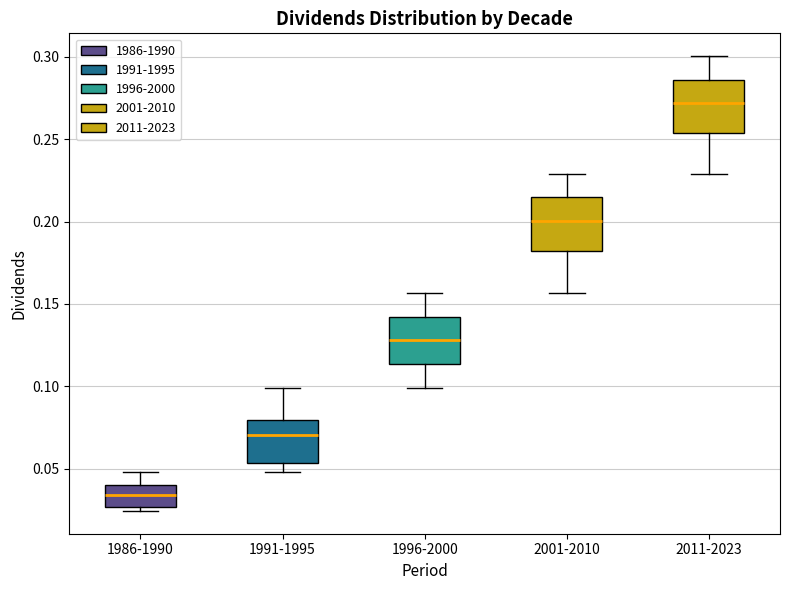

Reading left to right, transcribe this box plot: for each box, give where its median line is, the range the box spans, and where its two whiskers end, as read against the y-axis. The values are not printed on the chart, so give them approximately, as read against the axis.

1986-1990: median 0.035, box 0.025 to 0.040, whiskers 0.025 (just below the box's lower edge) to 0.050
1991-1995: median 0.070, box 0.055 to 0.080, whiskers 0.050 to 0.100
1996-2000: median 0.130, box 0.115 to 0.140, whiskers 0.100 to 0.155
2001-2010: median 0.200, box 0.180 to 0.215, whiskers 0.155 to 0.230
2011-2023: median 0.270, box 0.255 to 0.285, whiskers 0.230 to 0.300